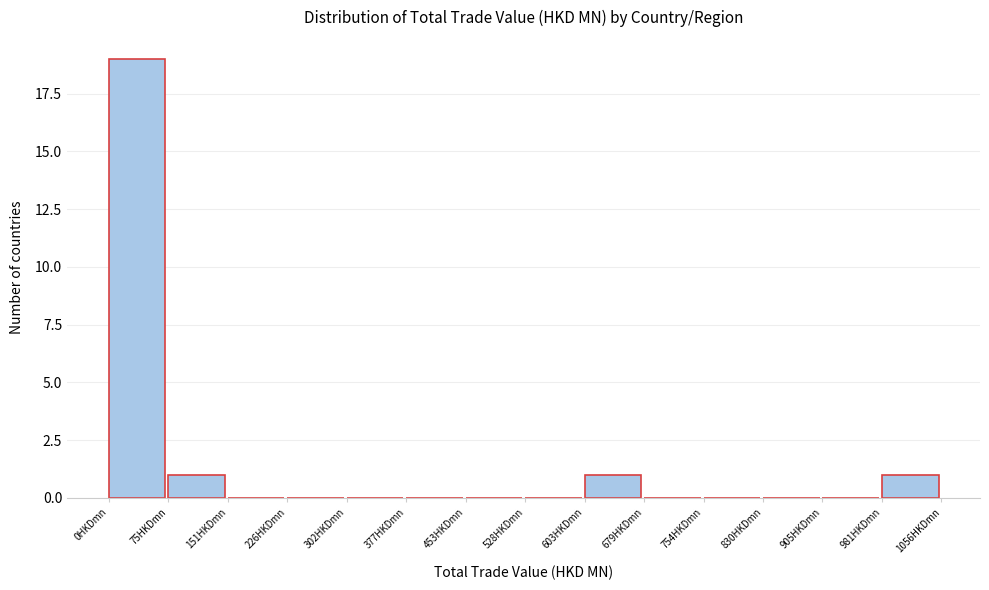

Reading left to right, list every bar in this chart as the range it spans on the x-axis followed by its height. Neither the bar edges nor the heights are printed on the chart, so give them approximately, as read against the axes.

0 to 80: 19
80 to 150: 1
150 to 230: 0
230 to 300: 0
300 to 380: 0
380 to 450: 0
450 to 530: 0
530 to 600: 0
600 to 680: 1
680 to 750: 0
750 to 830: 0
830 to 910: 0
910 to 980: 0
980 to 1060: 1